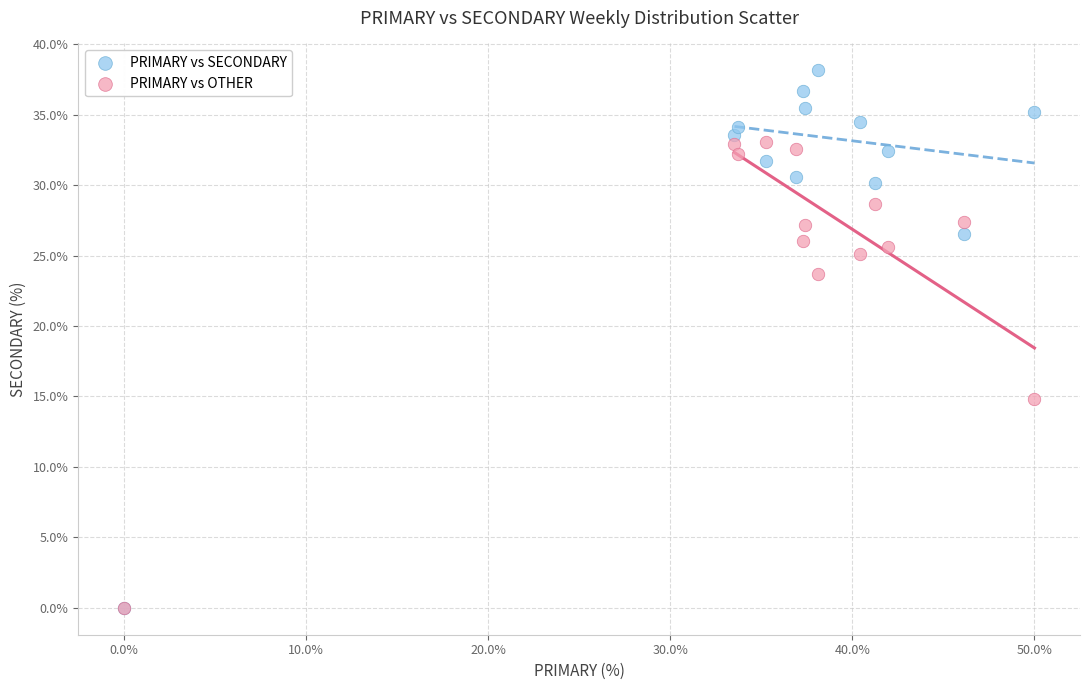

Across all series, what Y value is closest to 19?

14.8